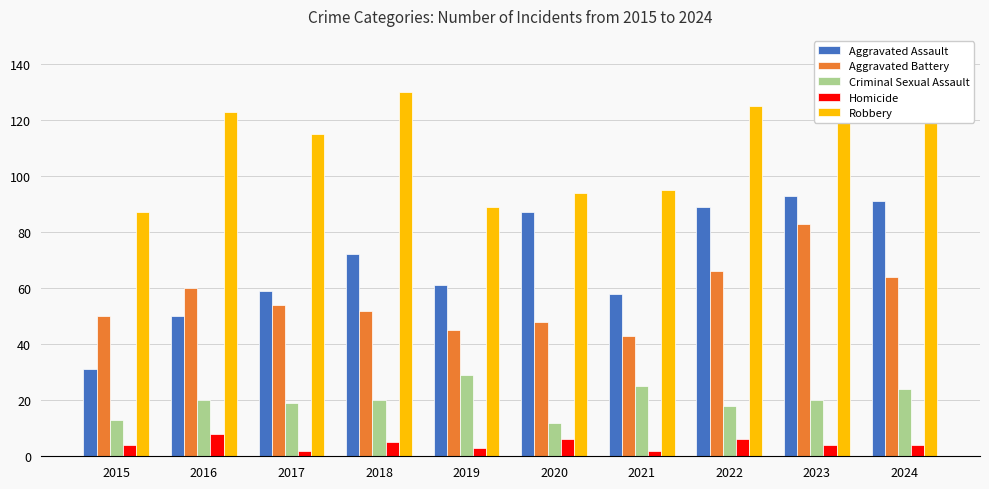

Where is Aggravated Battery nearest to the value 63?

2024